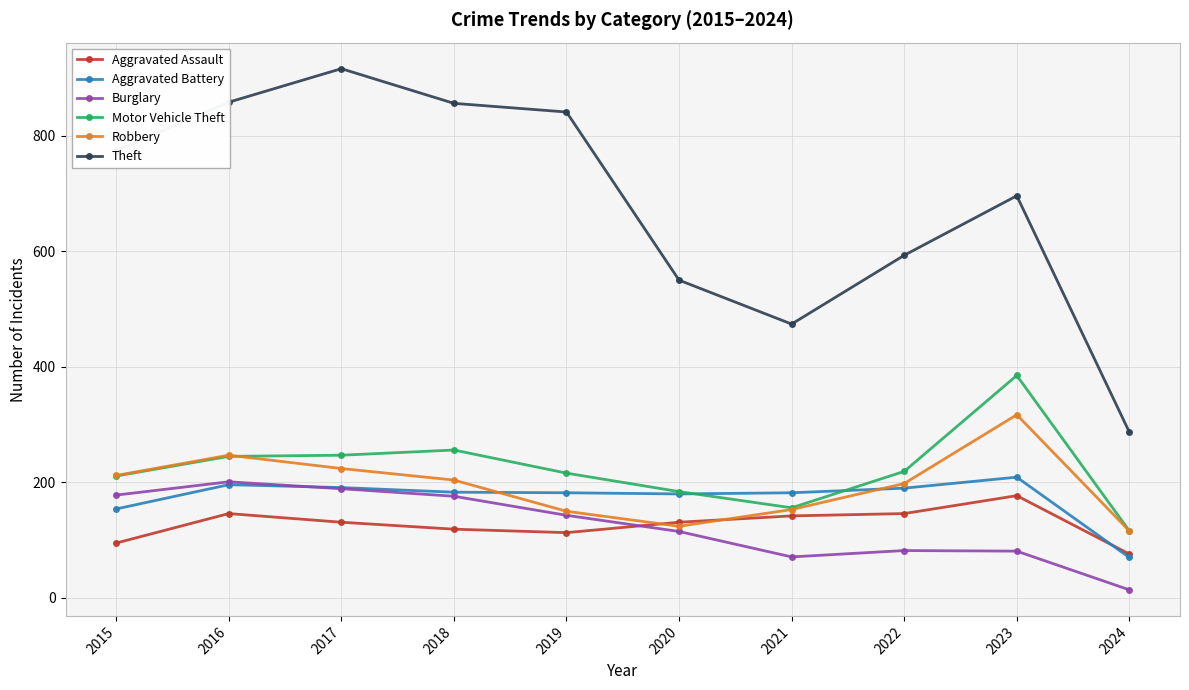

At how many categories does at least one series exceed 83?

10